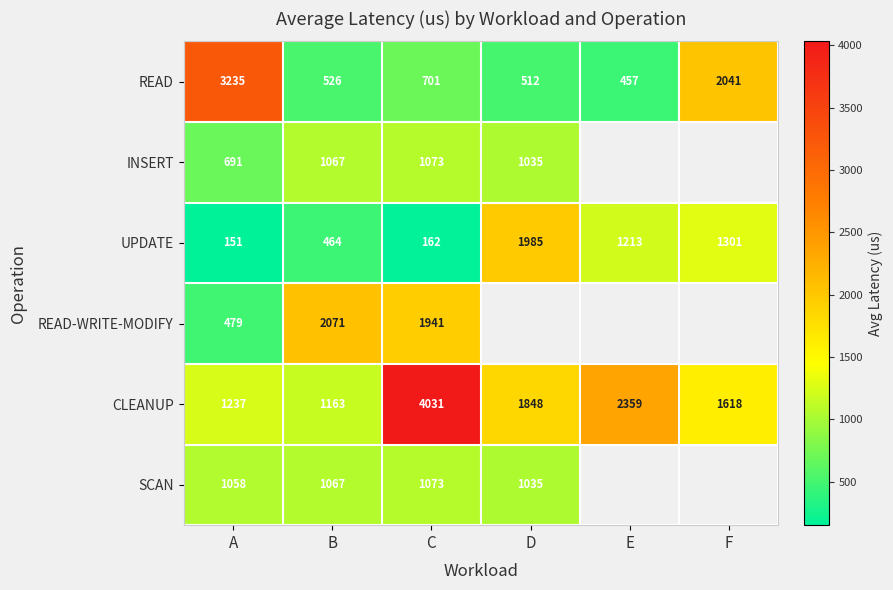

At which label does UPDATE first exceed 1213?

D